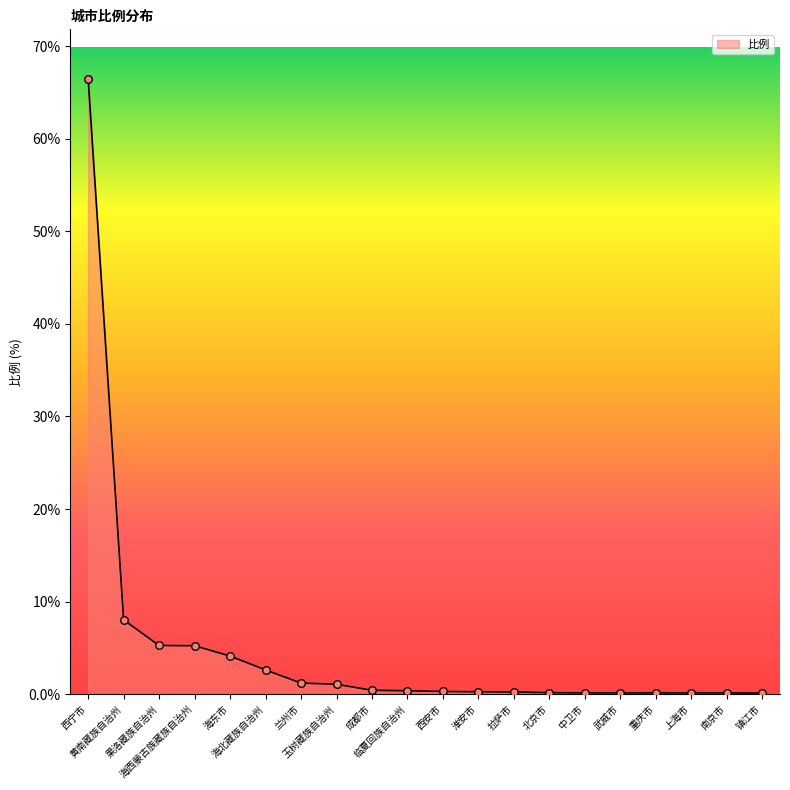

Between 海东市 and 海北藏族自治州, which is larger?

海东市